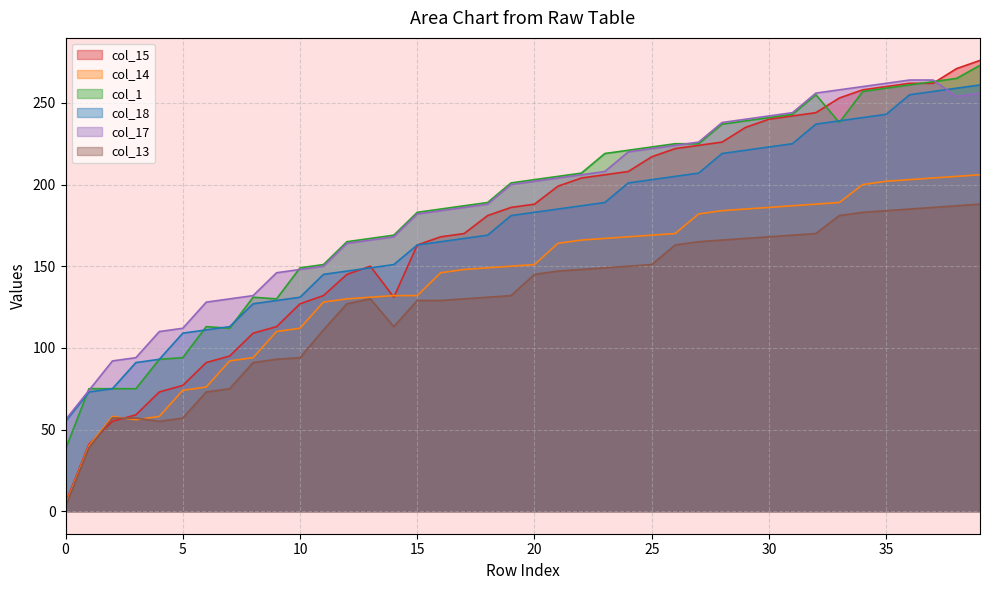

What is the sum of all col_18 values?

6984